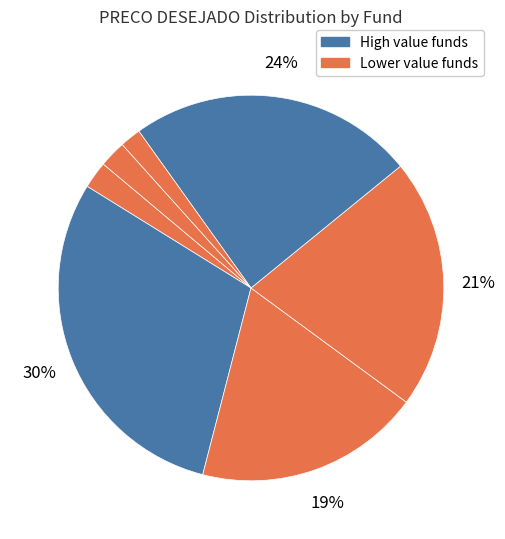

How many segments does this pie chart have?

7